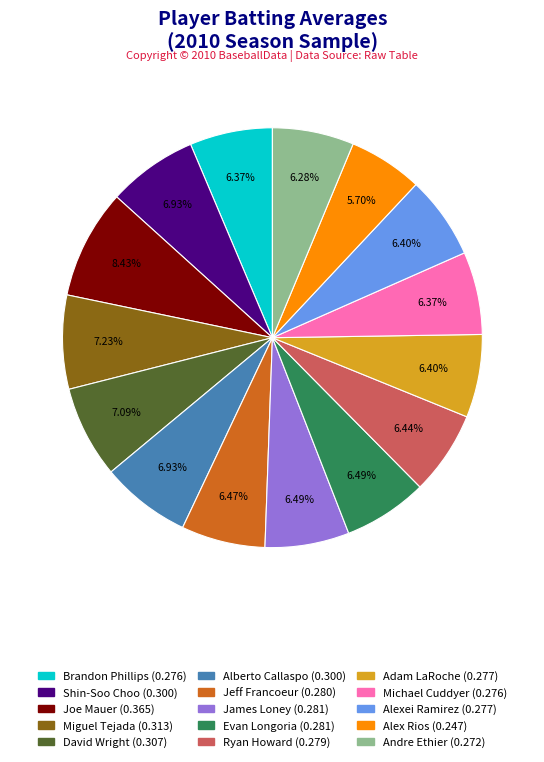

What percentage is the Michael Cuddyer slice, to the nearest percent?

6%